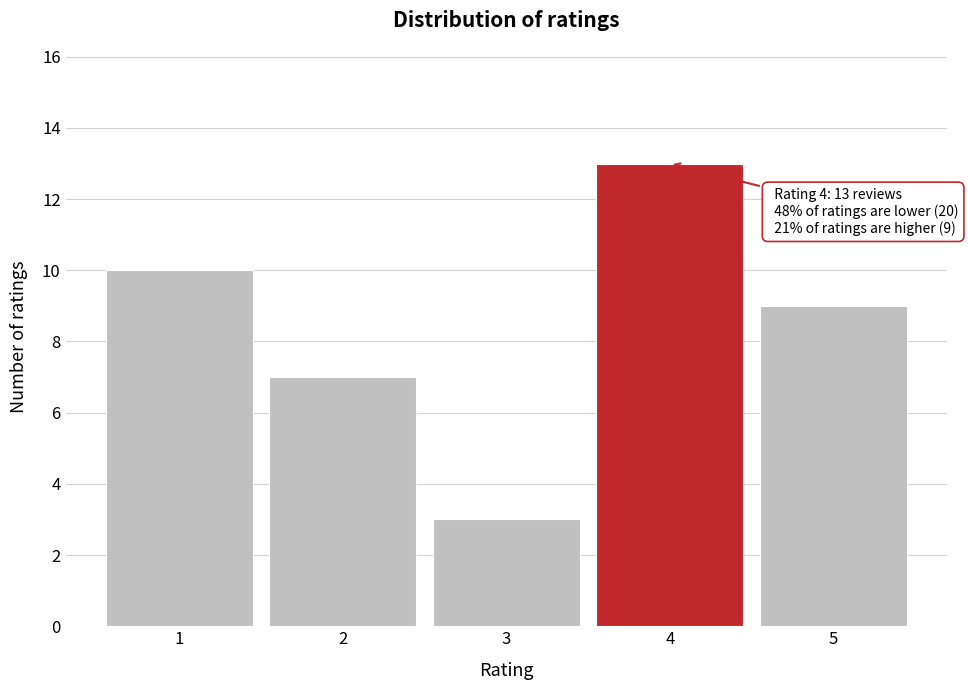

Which range on the x-axis has the tallest bar?

3.5 to 4.5